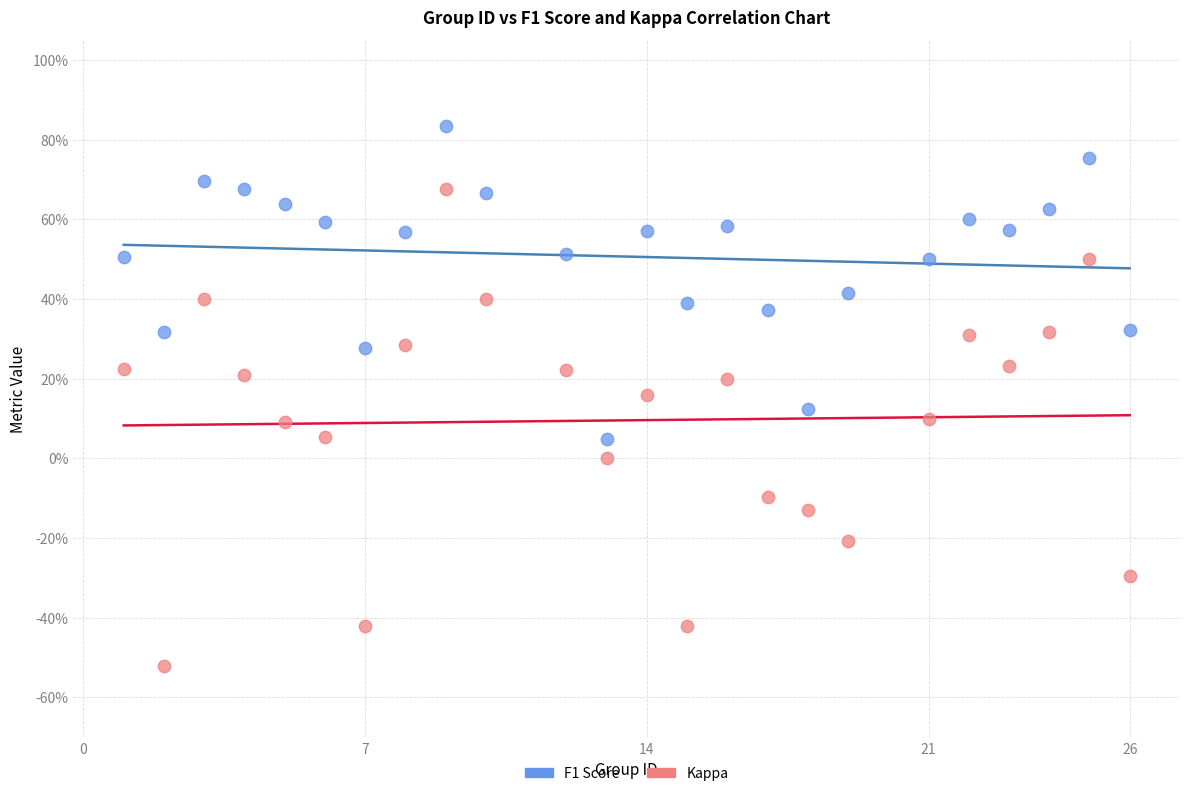

What are all the series names shown in the legend?

F1 Score, Kappa